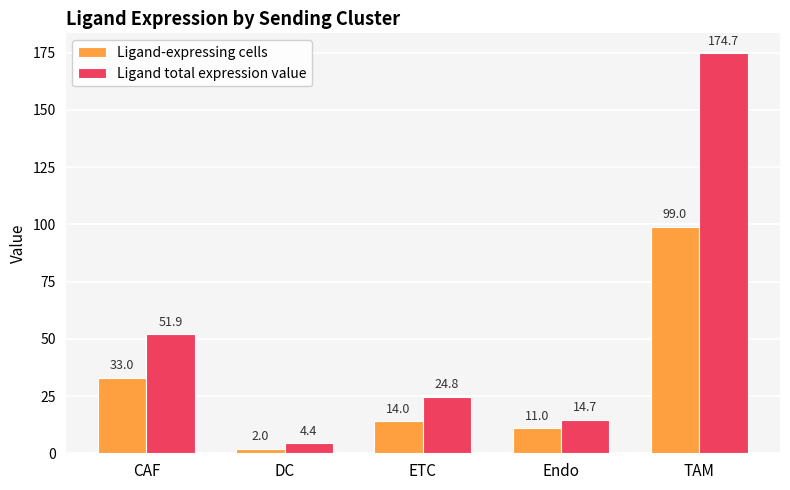

The Ligand total expression value series shows 14.7 at Endo. True or false?

True